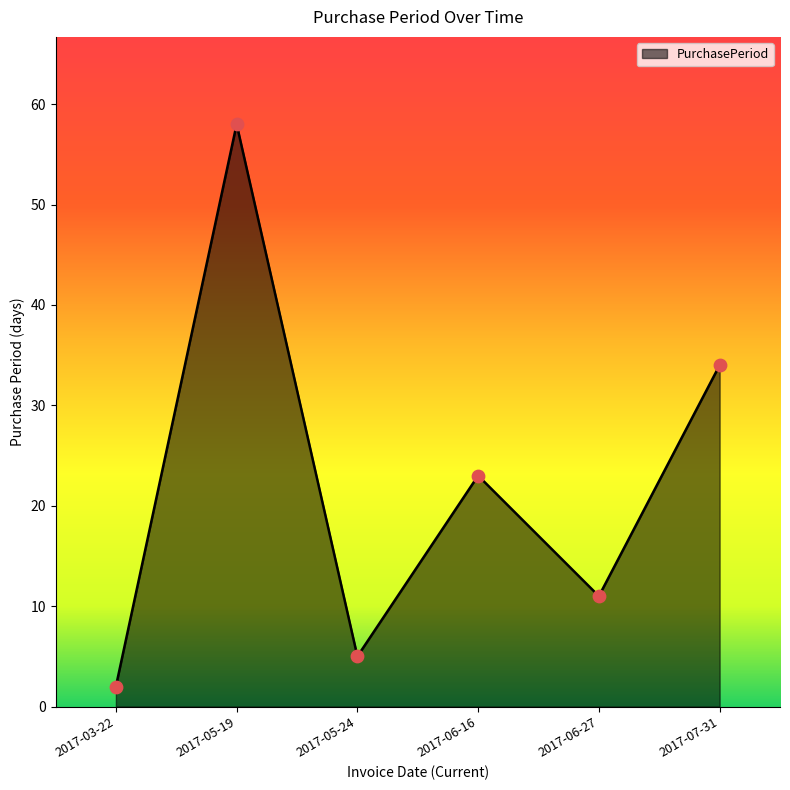

What is the ratio of the value at 2017-05-24 to the value at 2017-06-16?

0.2